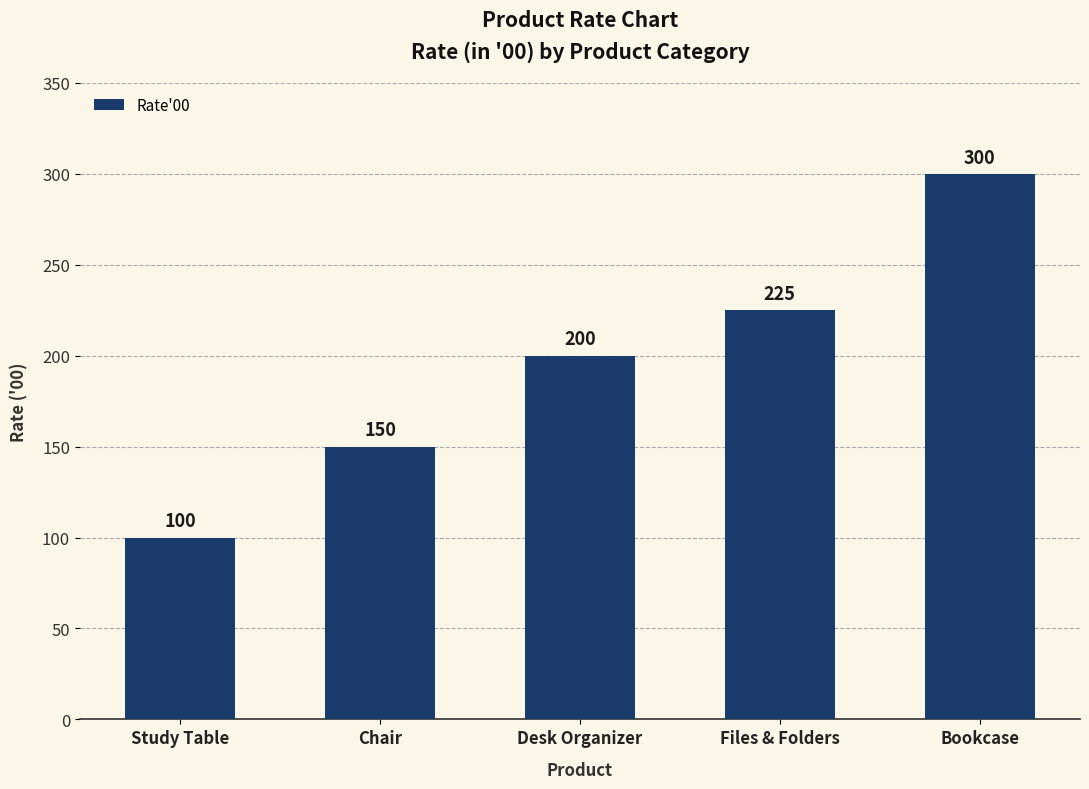

List the labels in order of value, smallest first.

Study Table, Chair, Desk Organizer, Files & Folders, Bookcase